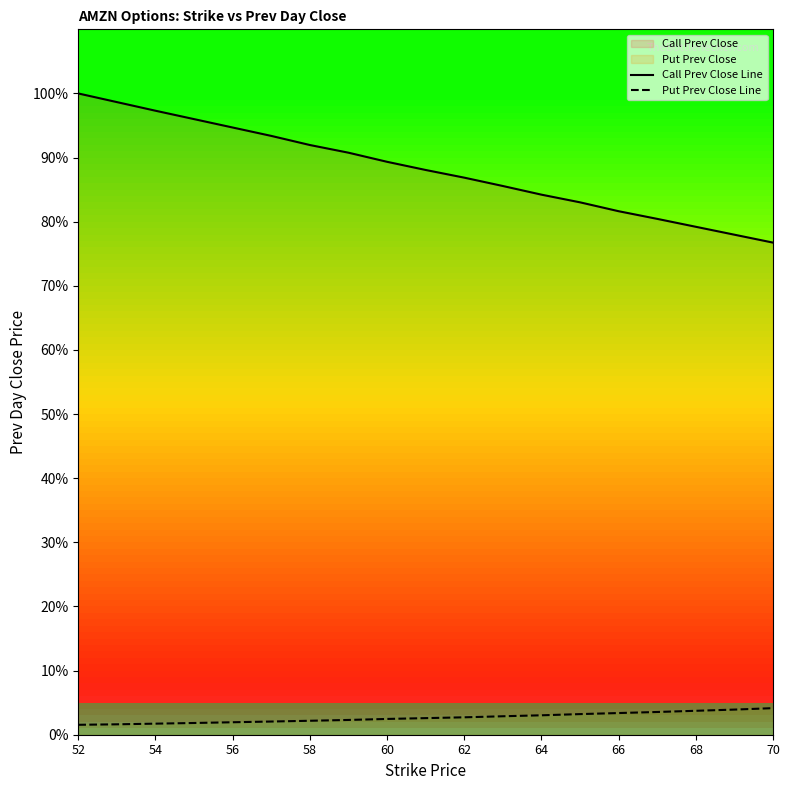

True or false: Call Strike has more than 2 points higher than both neighbors.

False